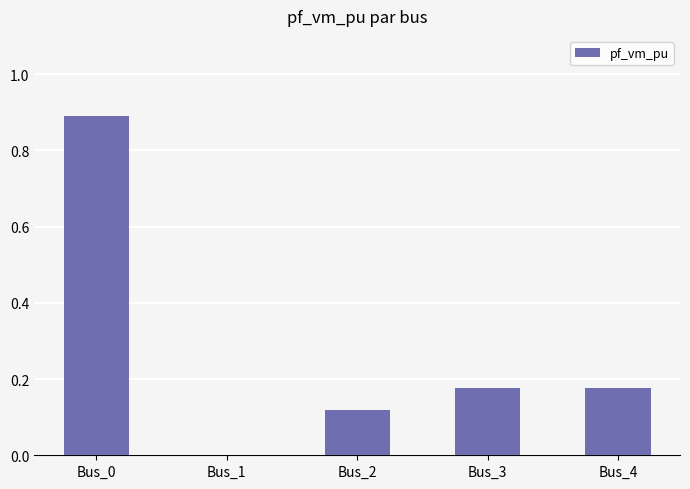

What is the change in value from Bus_0 to Bus_4?

-0.7